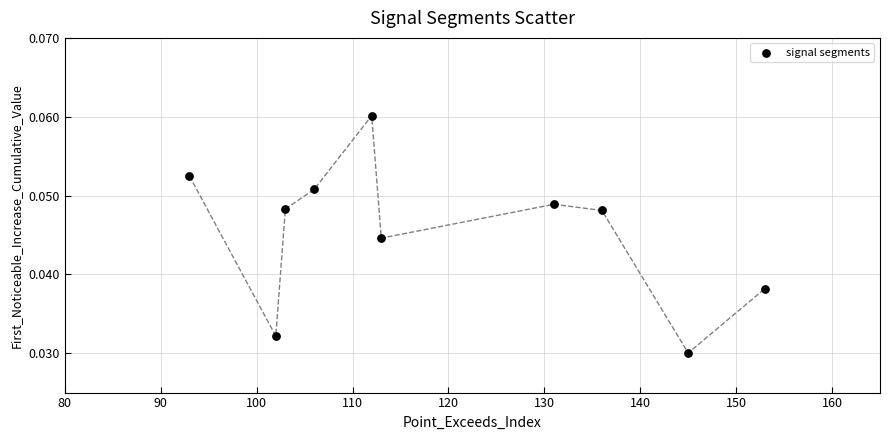

What is the average X value?

119.4